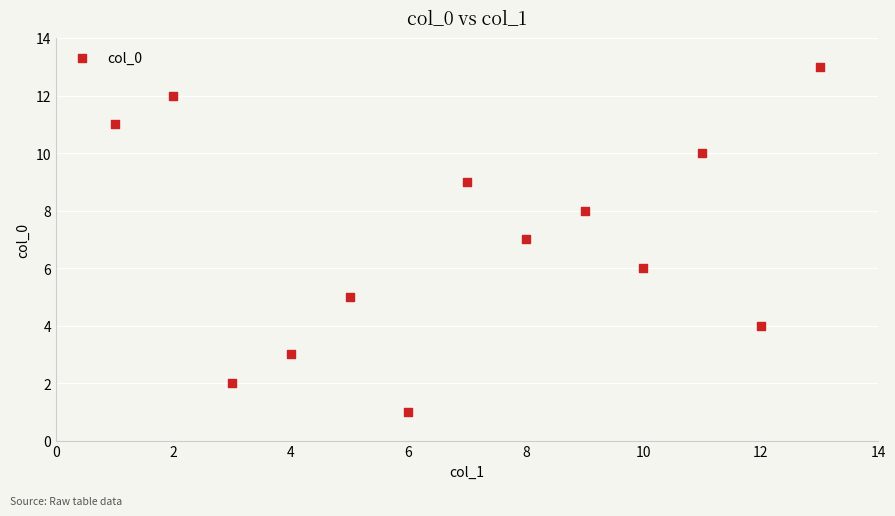

What is the range of Y values (max minus min)?

12